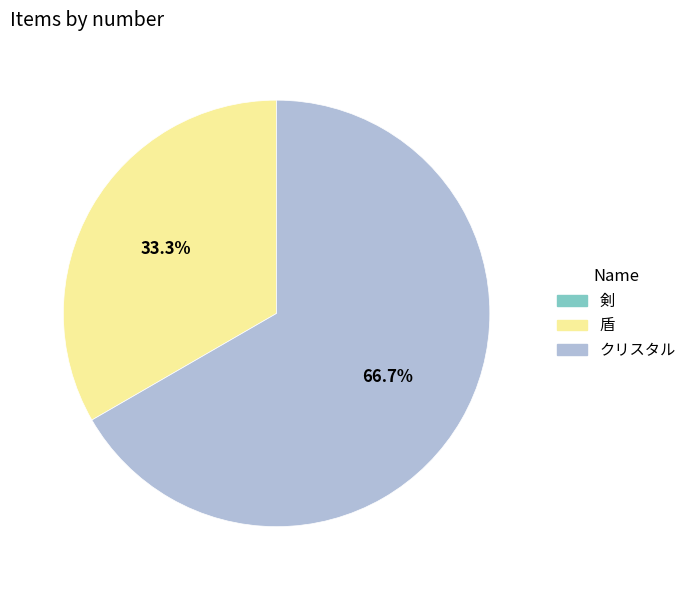

What percentage is the クリスタル slice, to the nearest percent?

67%